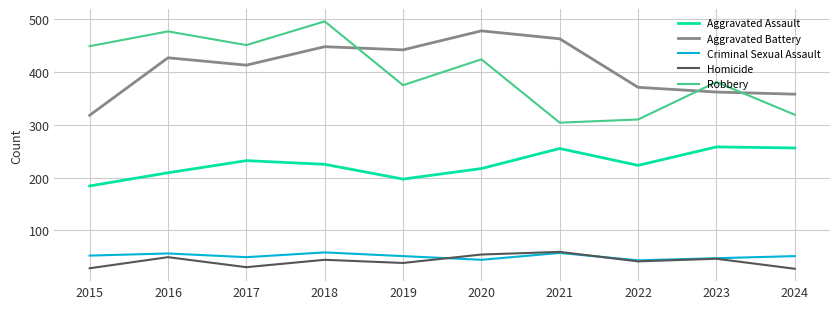

What is the maximum value for Aggravated Battery?

478